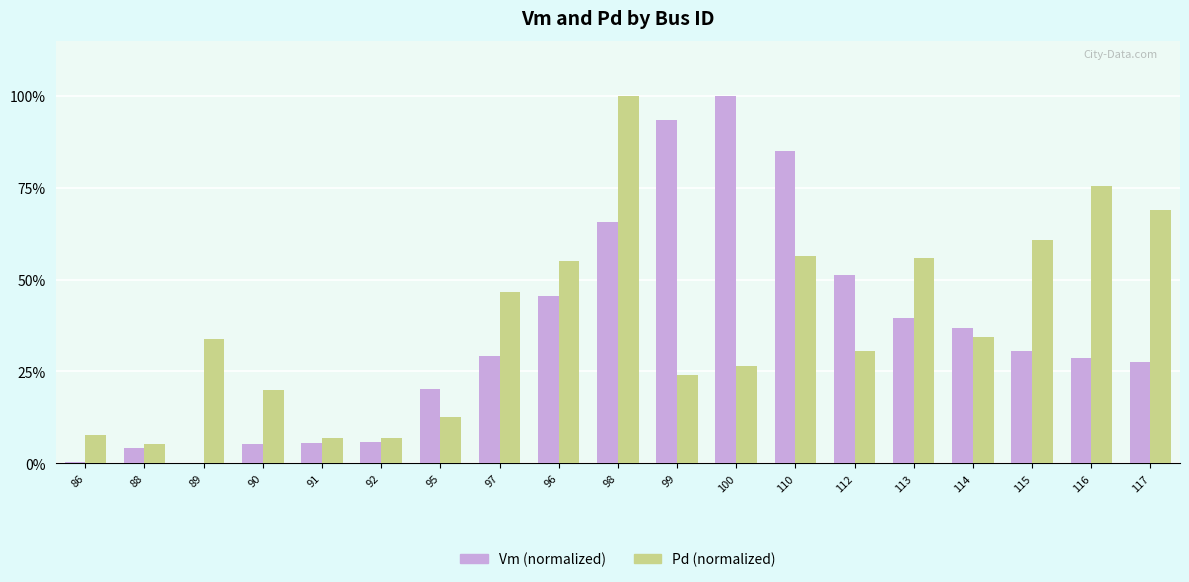

What position from the left is 89?

3